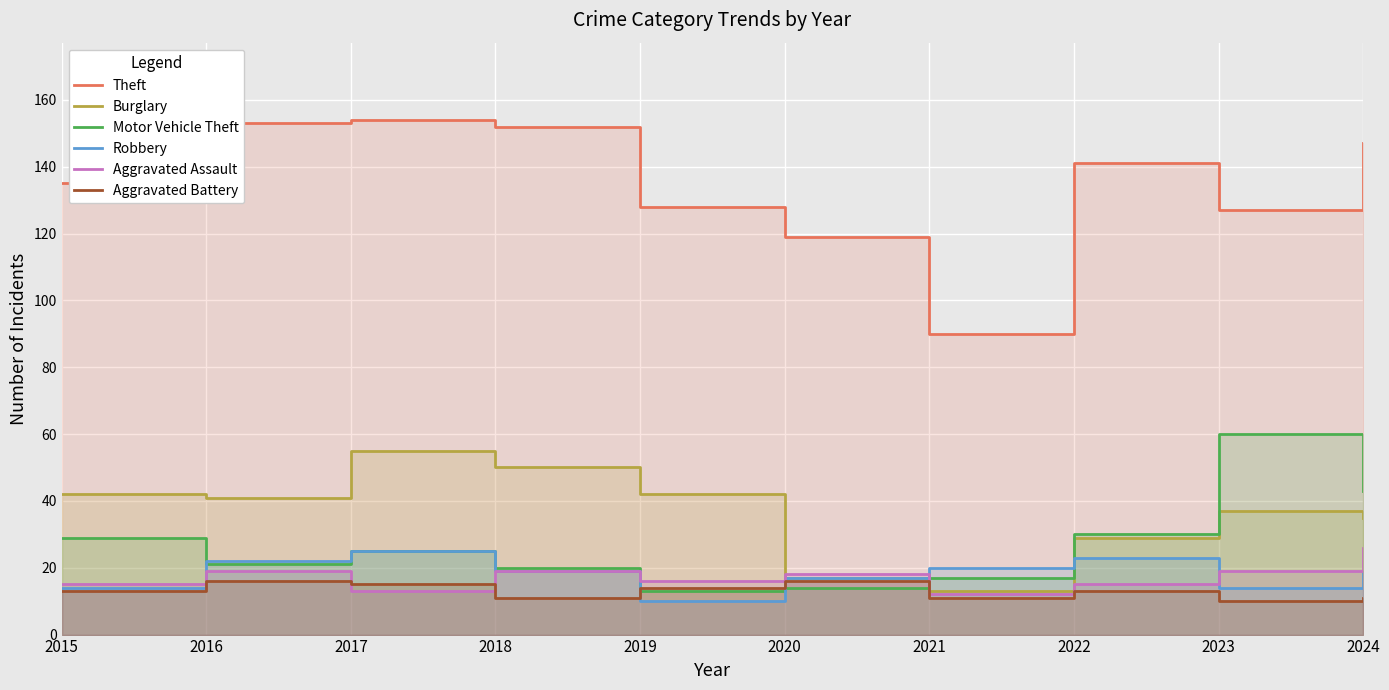

How many values in the Theft series exceed 141?

4